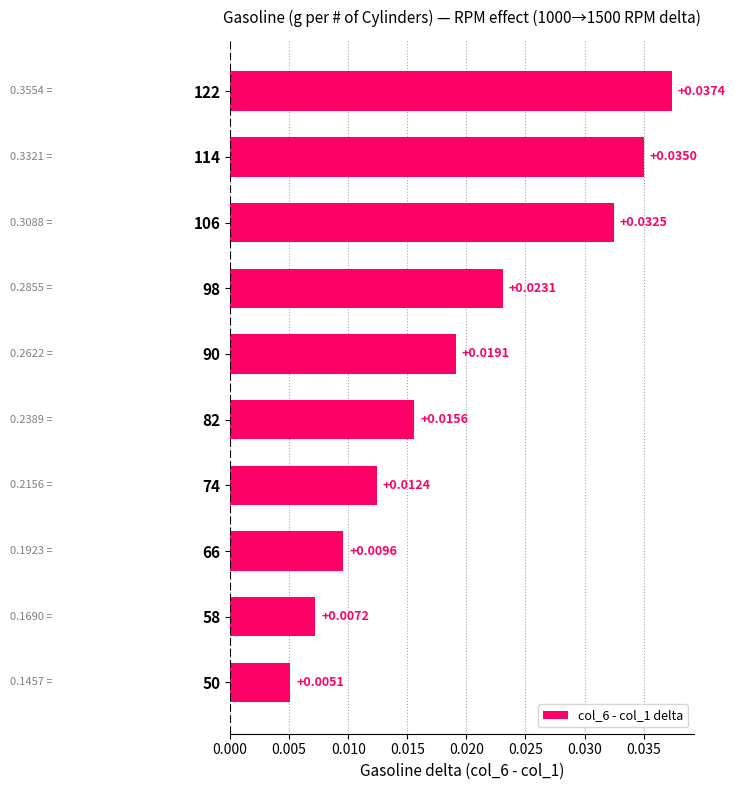

How many bars are there in total?

10